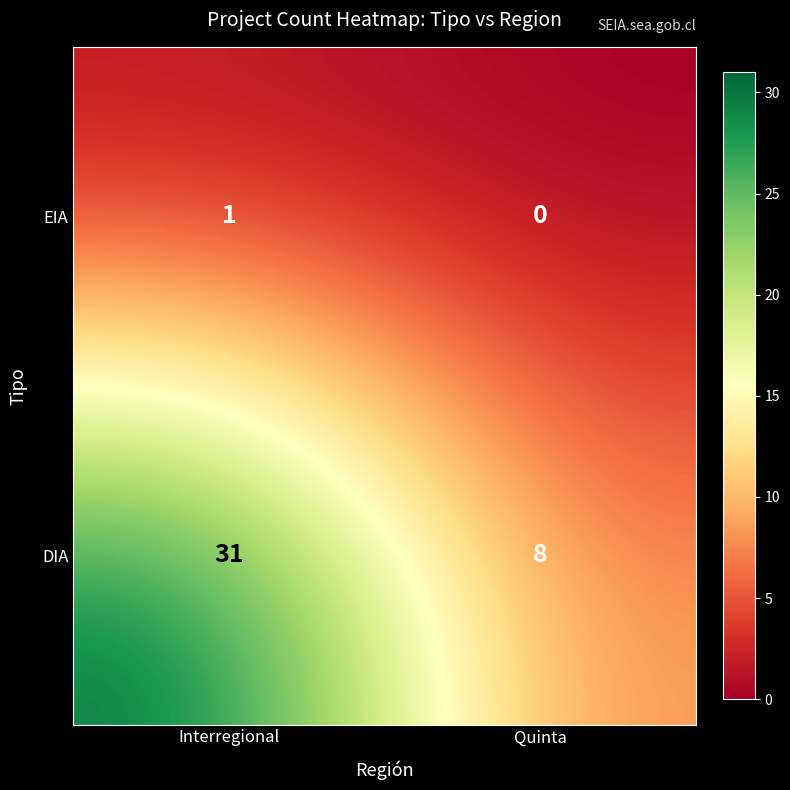

At which label is EIA closest to 0?

Quinta